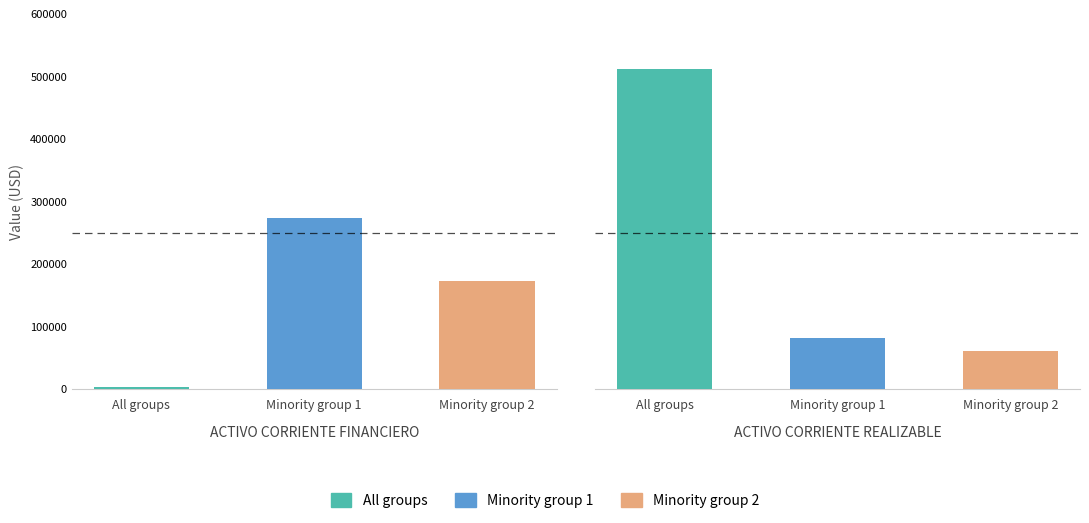

Is it true that Minority group 1 equals 415664.2 at ACTIVO CORRIENTE FINANCIERO?

False